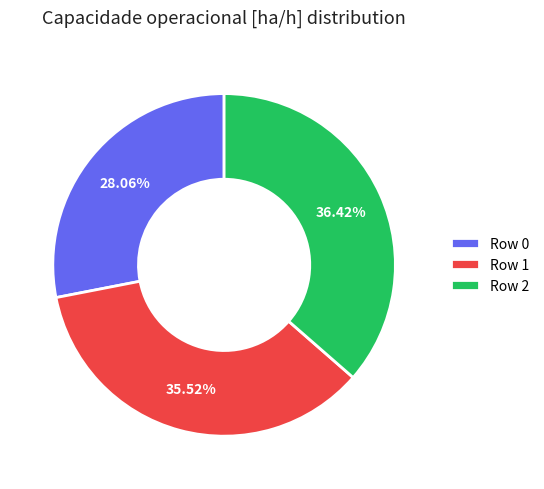

Which has a higher value, Row 2 or Row 0?

Row 2